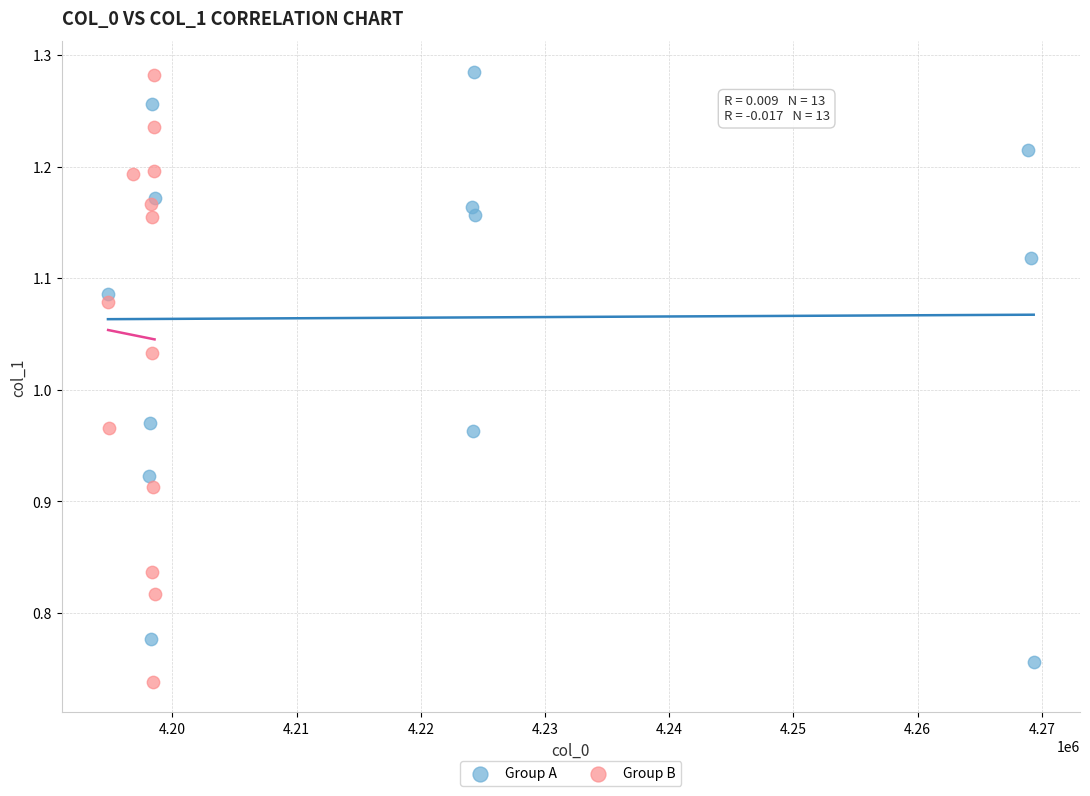

Which series has the largest Y range (max minus min)?

Group B